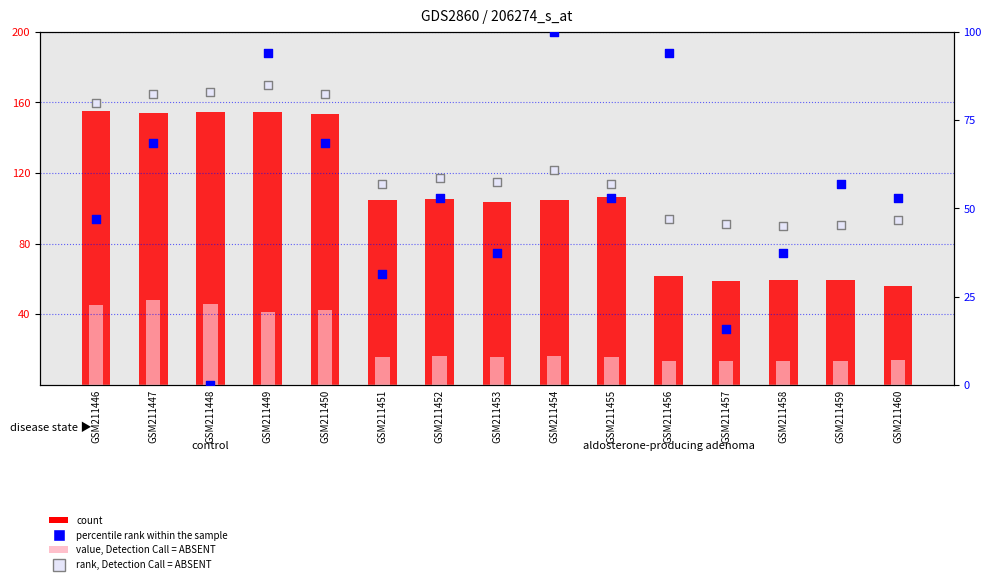

Is the value of rank, Detection Call = ABSENT at GSM211458 greater than the value of count at GSM211458?

No